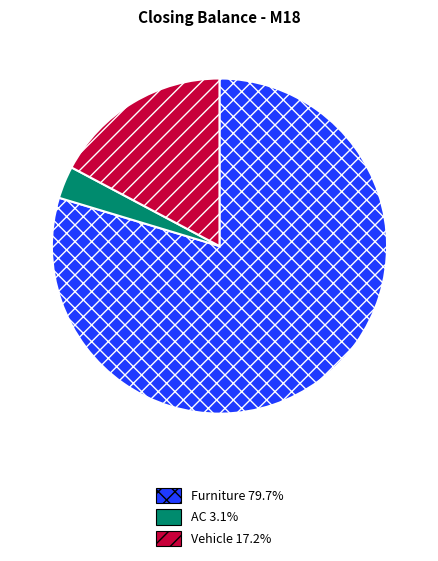

True or false: Vehicle accounts for 7% of the total.

False